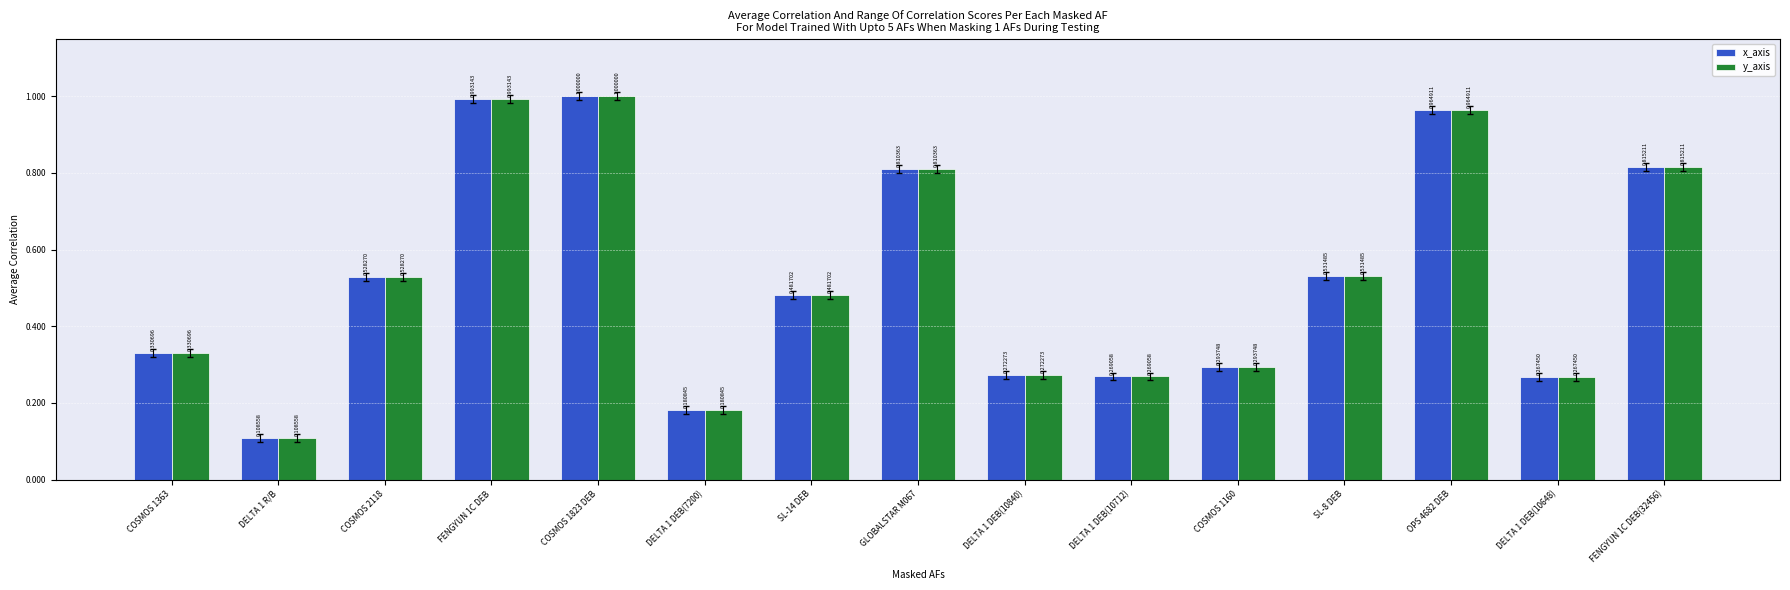

What is the maximum value for x_axis?

1.0